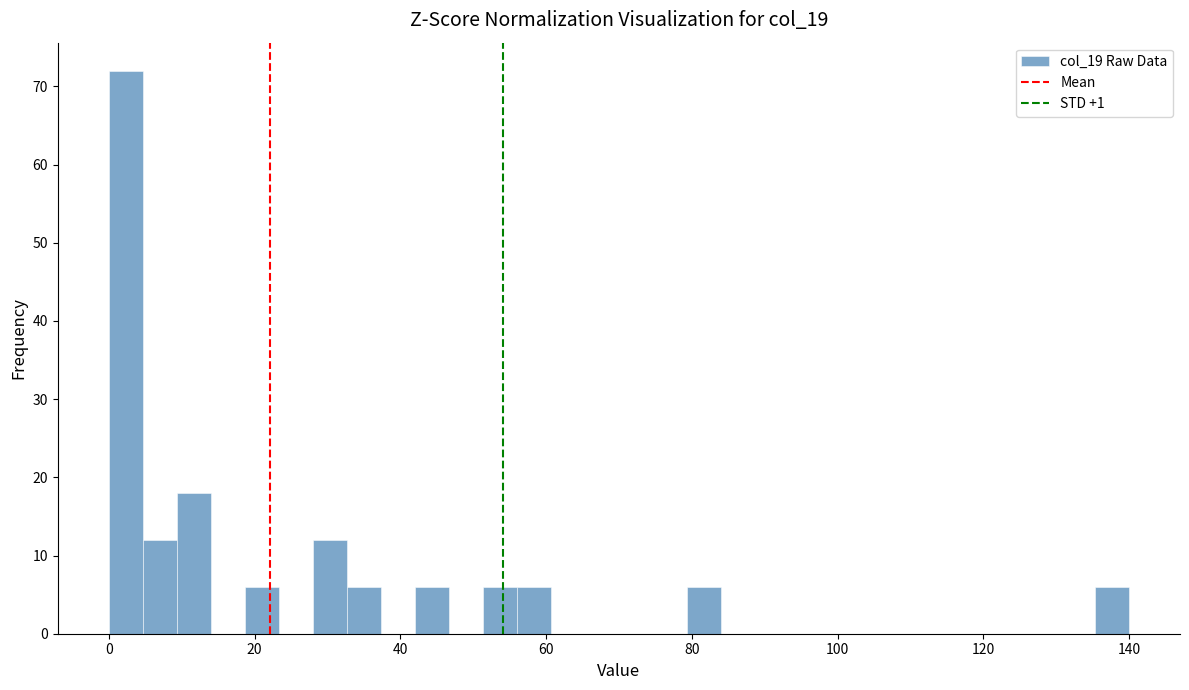

Read against the x-axis, roughly where is the centre of the tallest bar?

2